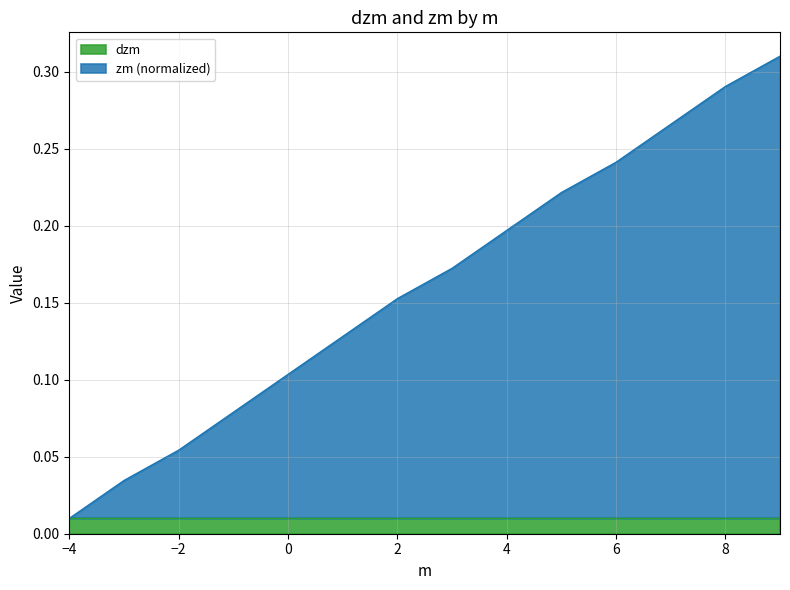

Reading right to left, transcribe all the data shown in this chart.

0.3	0.3	0.3	0.2	0.2	0.2	0.2	0.2	0.1	0.1	0.1	0.1	0.0	0.0